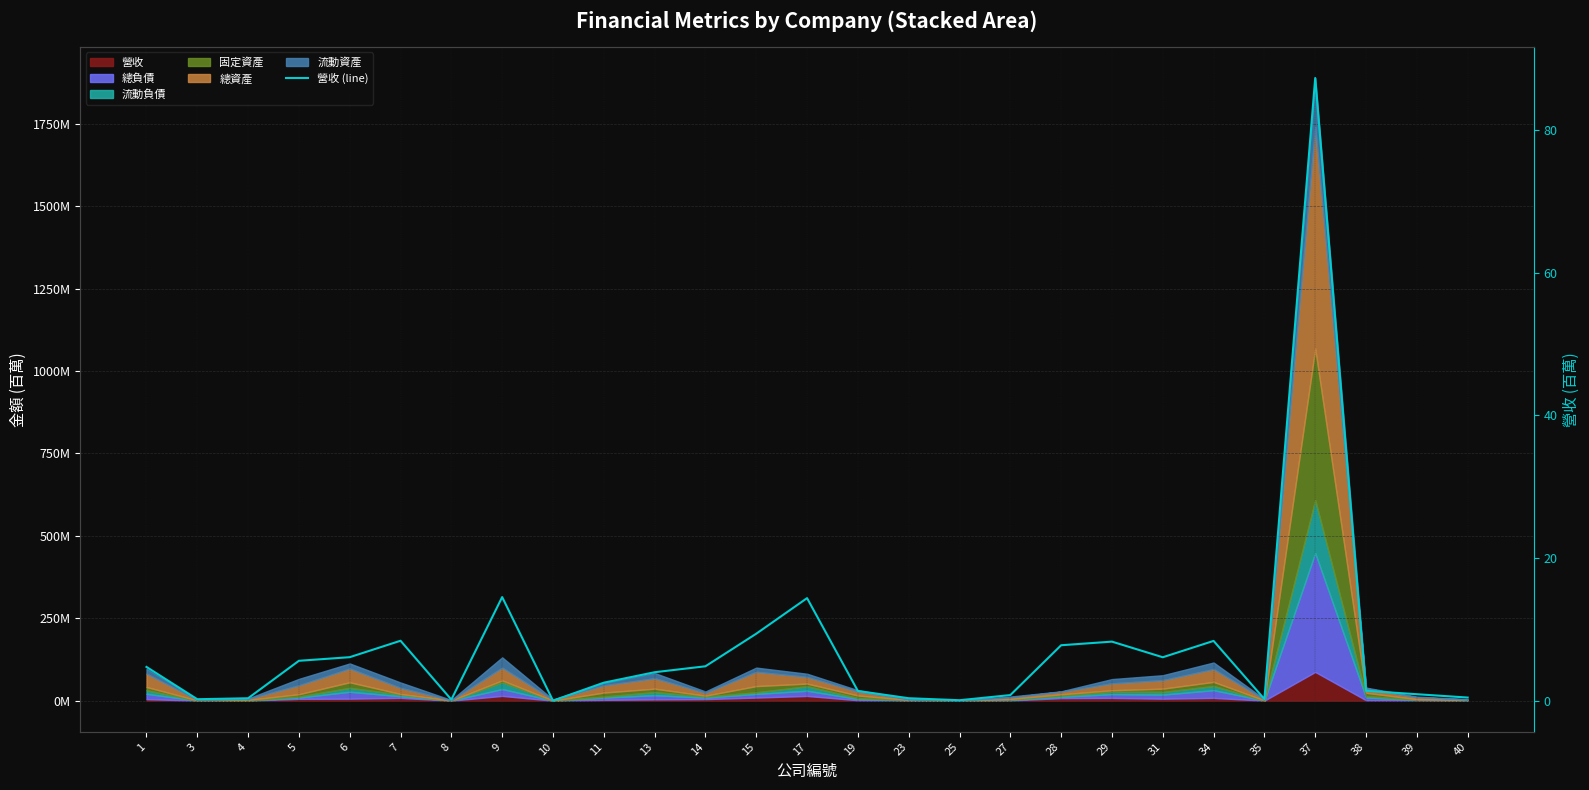

Which category has the highest value across all series?

37